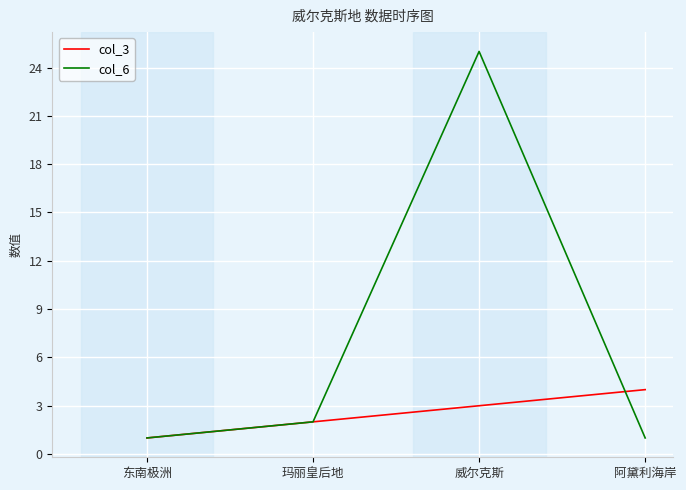

Rank the categories by col_3 value from lowest to highest.

东南极洲, 玛丽皇后地, 威尔克斯, 阿黛利海岸